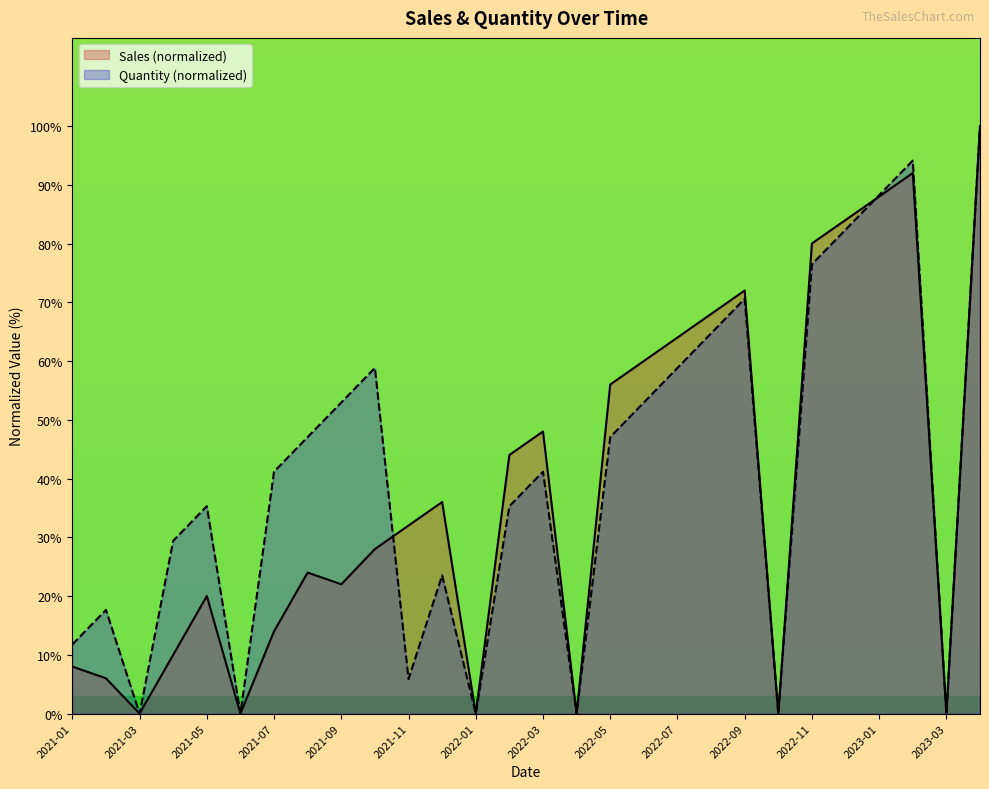

At which label is Sales closest to 50?

2022-03